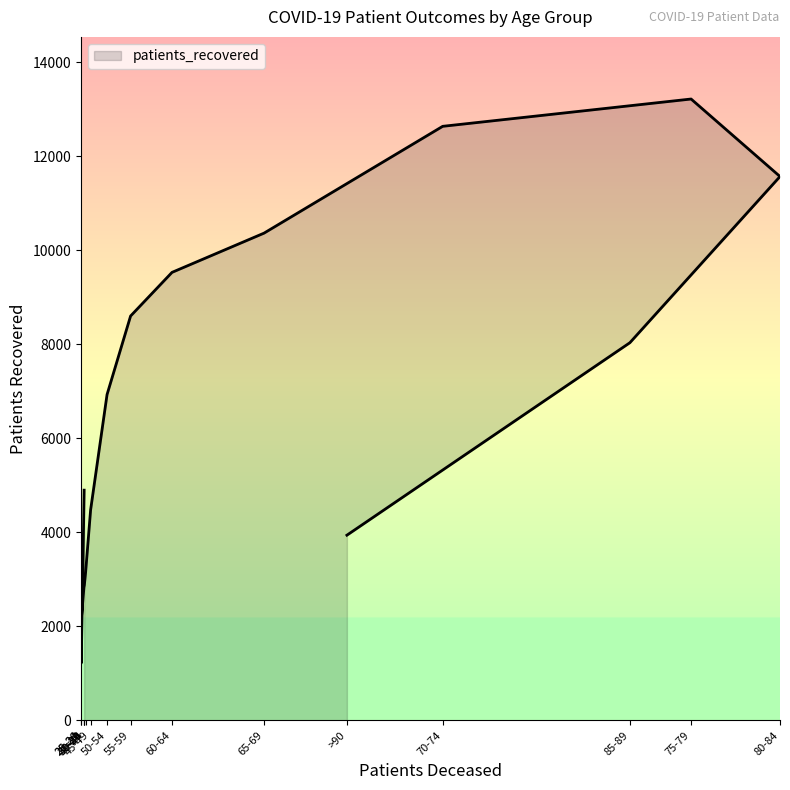

What is the minimum value shown in the chart?

1219